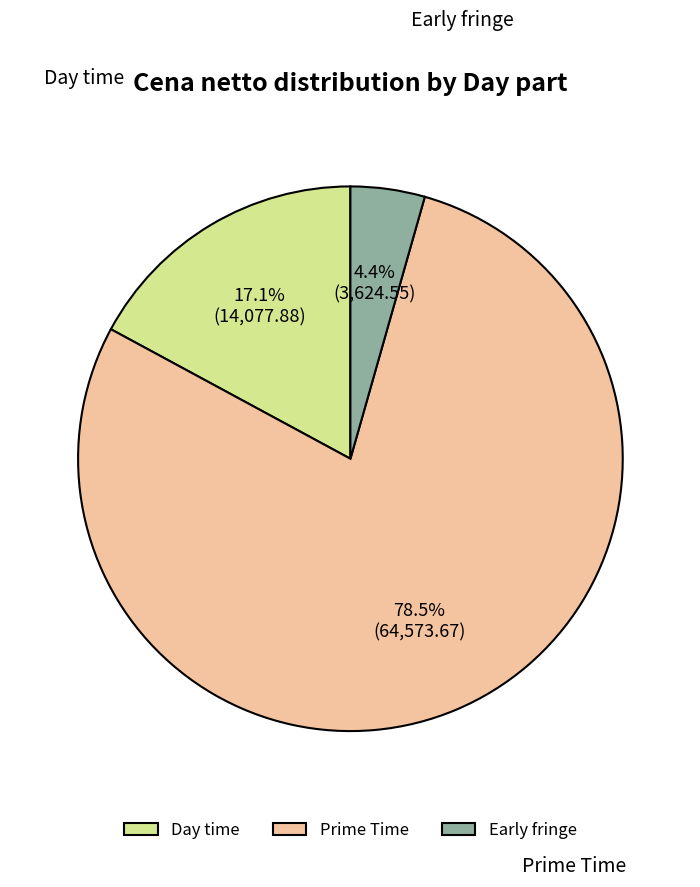

How many slices are in this pie chart?

3